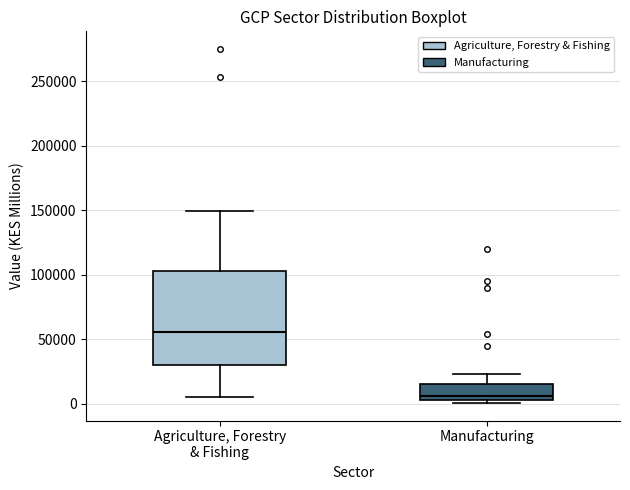

Which box's median line is the highest?

Agriculture, Forestry & Fishing